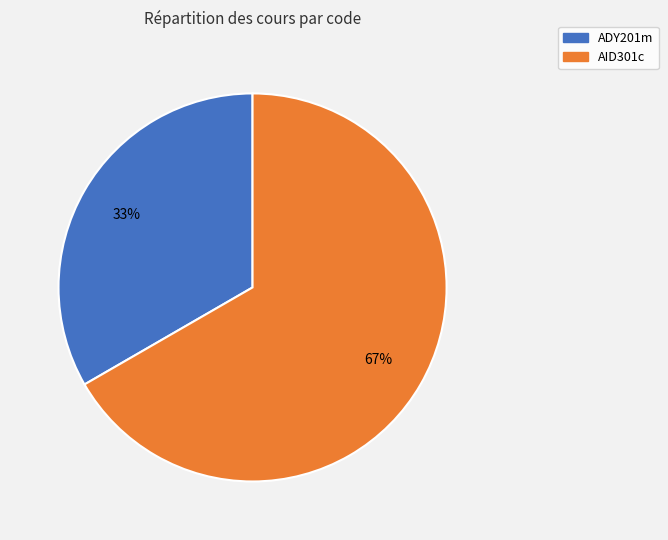

How many segments does this pie chart have?

2